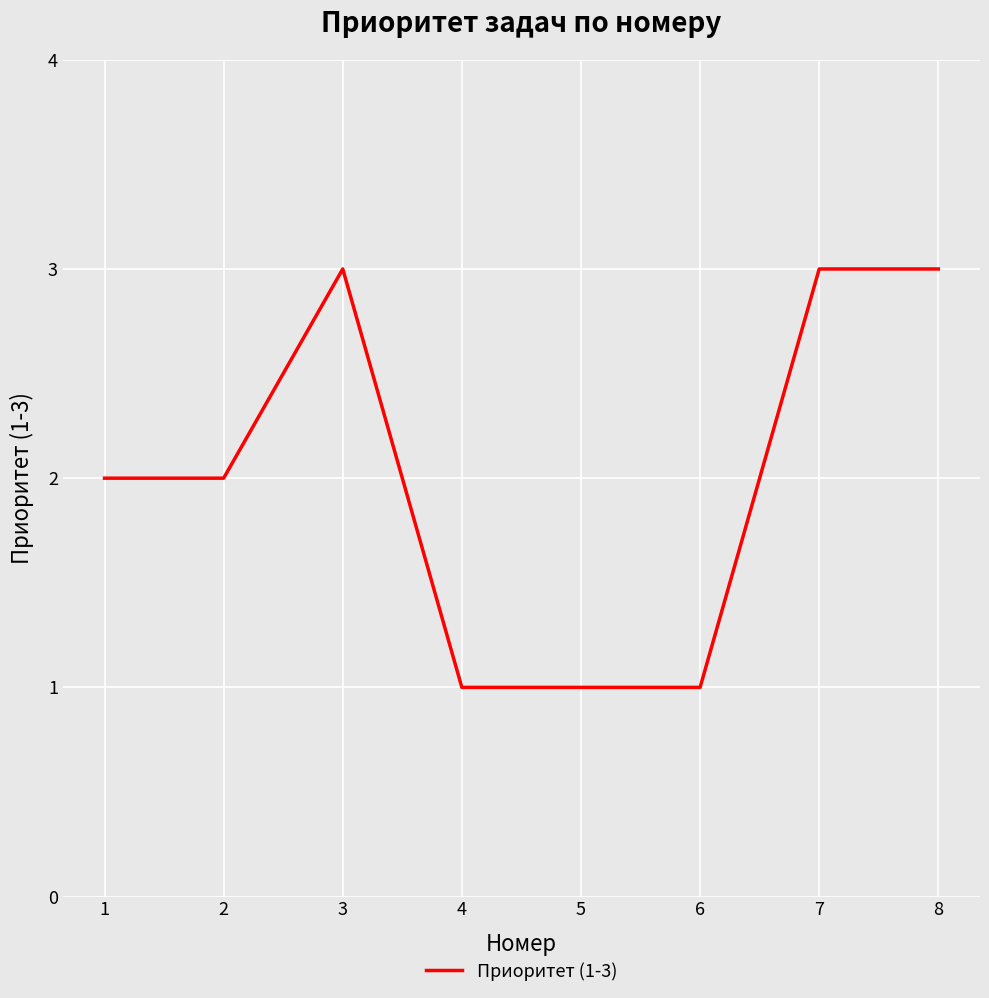

Where is the first local maximum?

3